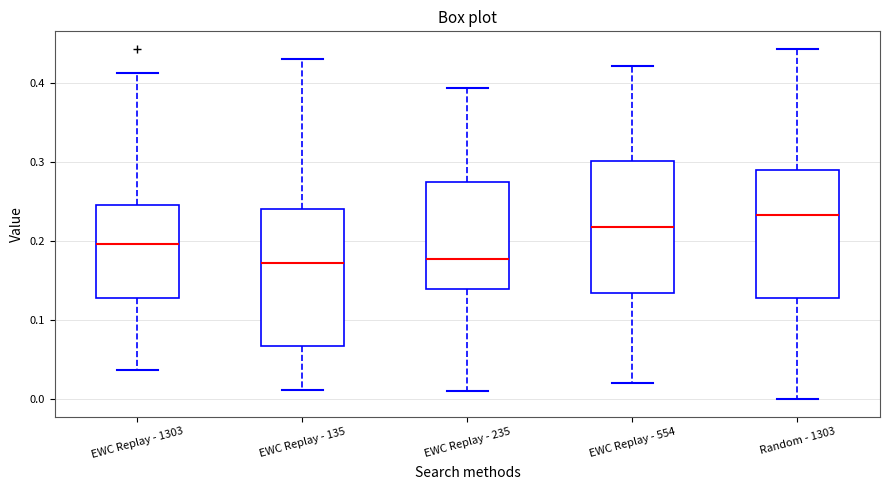

Reading left to right, read every box against the y-axis: the position of its median line, the range the box covers, and the ends of its whiskers. The values are not printed on the chart, so give them approximately, as read against the axis.

EWC Replay - 1303: median 0.20, box 0.13 to 0.25, whiskers 0.04 to 0.41
EWC Replay - 135: median 0.17, box 0.07 to 0.24, whiskers 0.01 to 0.43
EWC Replay - 235: median 0.18, box 0.14 to 0.27, whiskers 0.01 to 0.39
EWC Replay - 554: median 0.22, box 0.13 to 0.30, whiskers 0.02 to 0.42
Random - 1303: median 0.23, box 0.13 to 0.29, whiskers 0.00 to 0.44